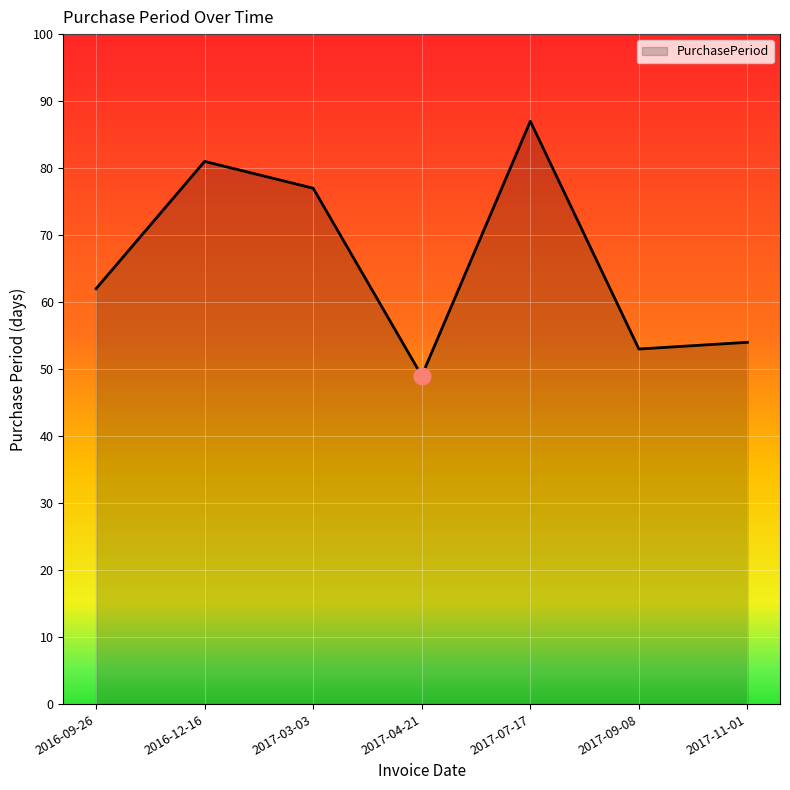

Reading right to left, list all the values displayed in this chart.

2017-11-01=54	2017-09-08=53	2017-07-17=87	2017-04-21=49	2017-03-03=77	2016-12-16=81	2016-09-26=62